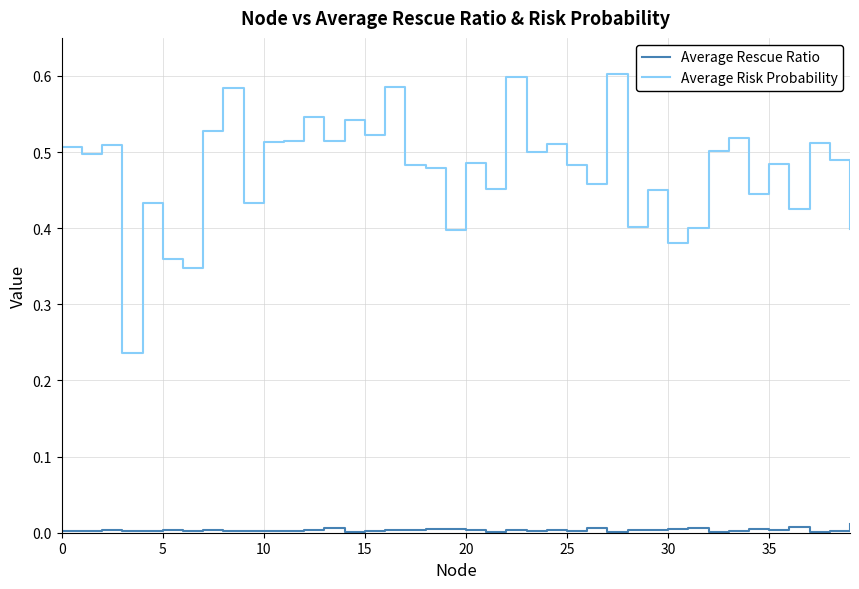

List the series in order of their peak value, lowest first.

Average Rescue Ratio, Average Risk Probability